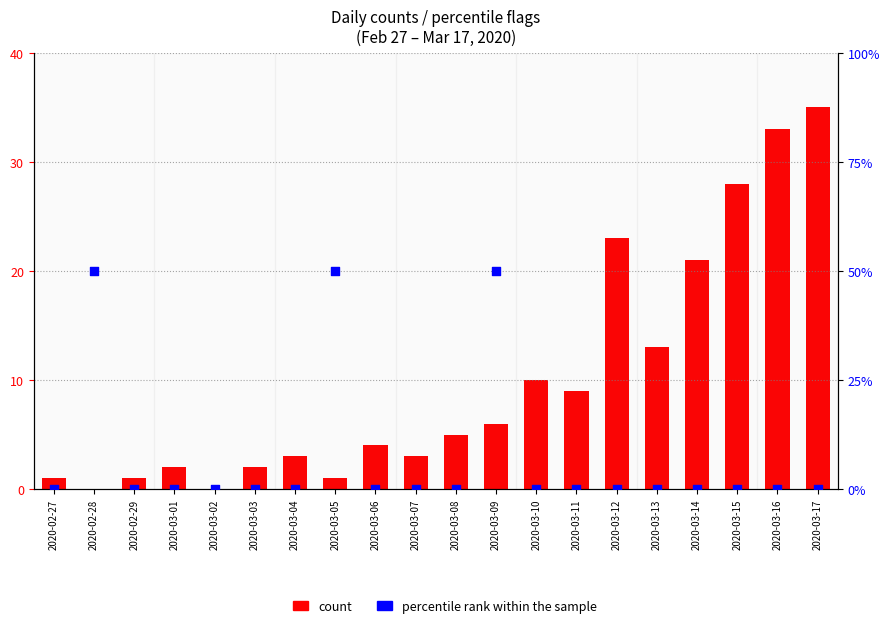

Which series has the largest total across all categories?

count